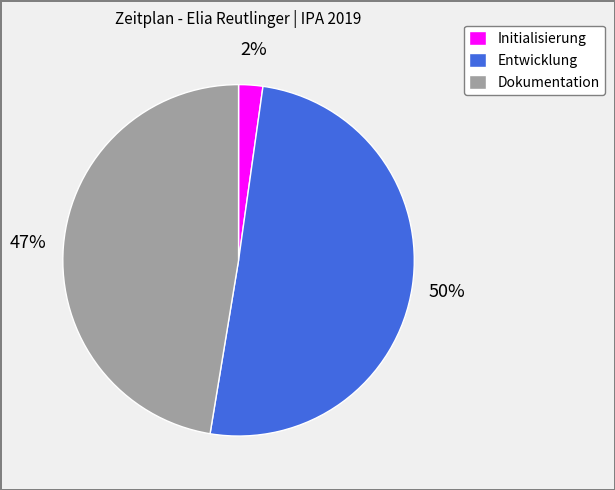

Count the number of slices in the pie.

3